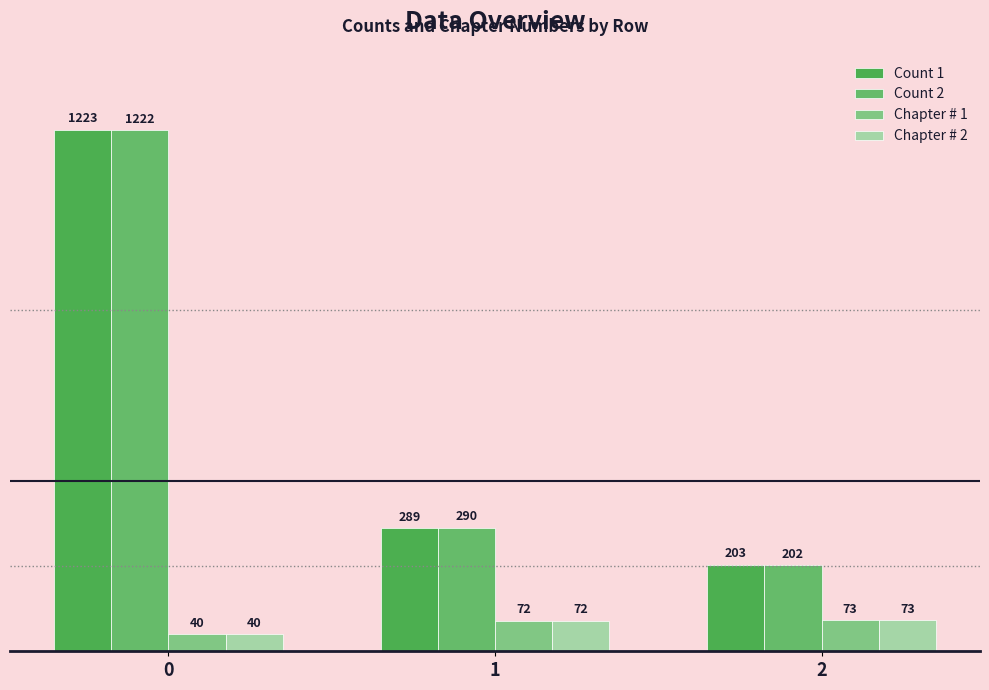

True or false: Count 2 has a value of 202 at 2.

True